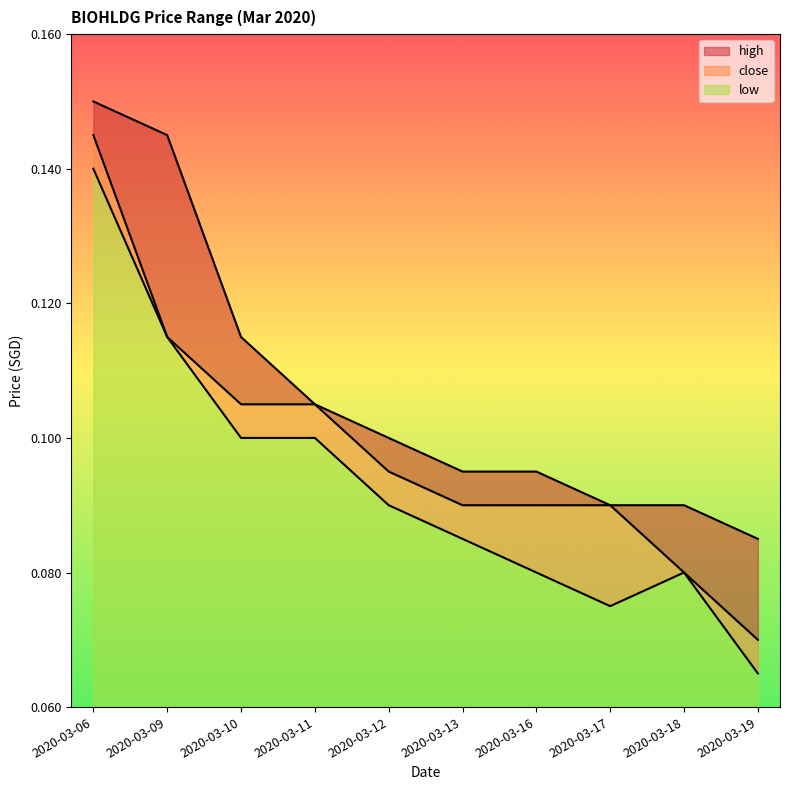

Rank the categories by high value from highest to lowest.

2020-03-06, 2020-03-09, 2020-03-10, 2020-03-11, 2020-03-12, 2020-03-13, 2020-03-16, 2020-03-17, 2020-03-18, 2020-03-19